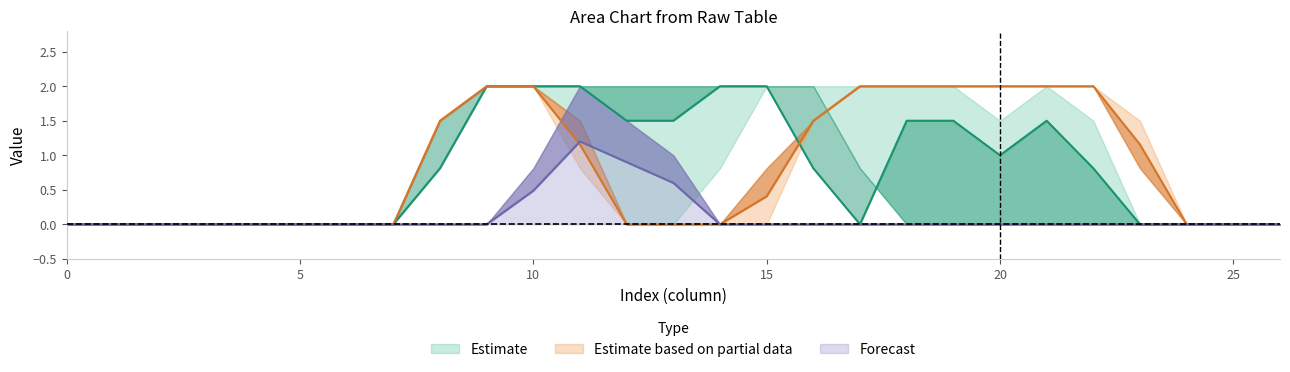

Does the chart have visible grid lines?

No